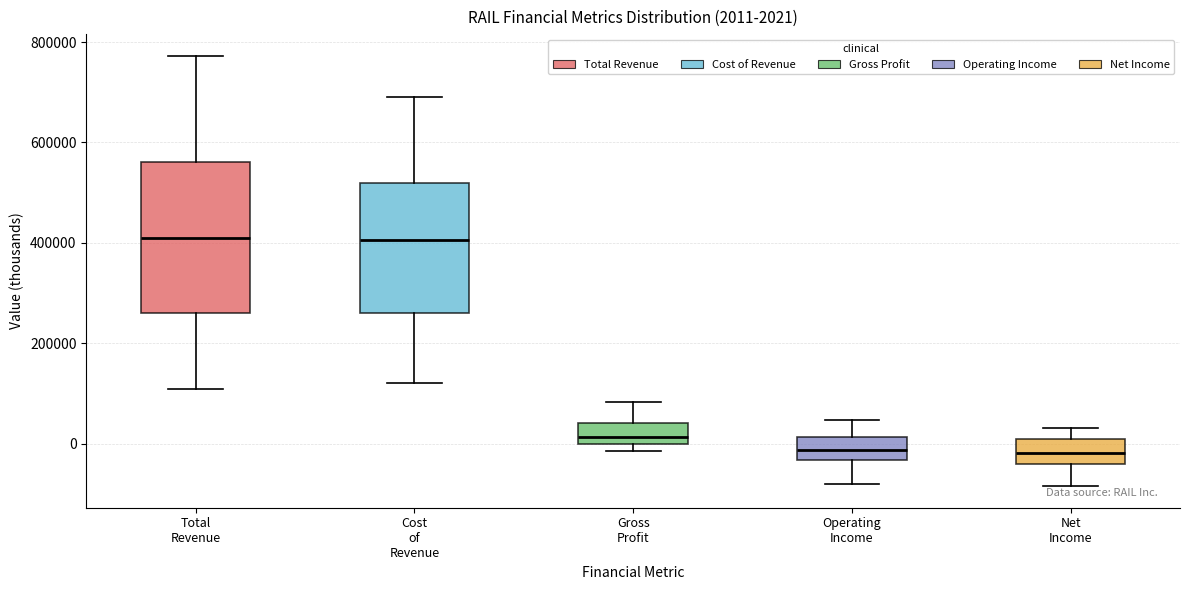

Comparing the boxes themselves (not the whiskers), which one is the tallest?

Total Revenue